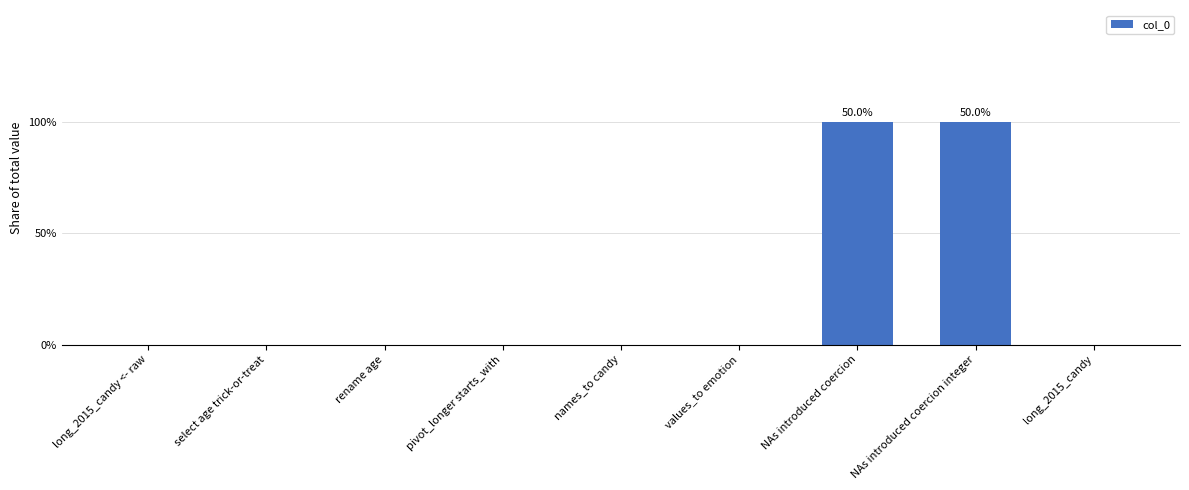

Reading left to right, list all the values displayed in this chart.

long_2015_candy <- raw=0	select age trick-or-treat=0	rename age=0	pivot_longer starts_with=0	names_to candy=0	values_to emotion=0	NAs introduced coercion=2	NAs introduced coercion integer=2	long_2015_candy=0